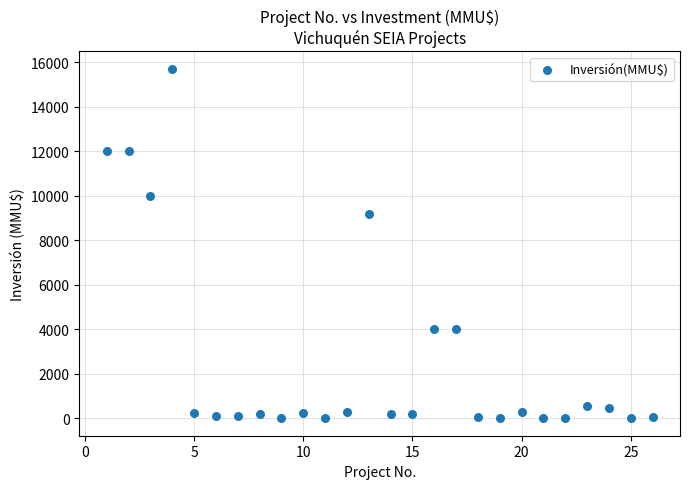

What Y value in the scatter plot is closest to 7847?

9198